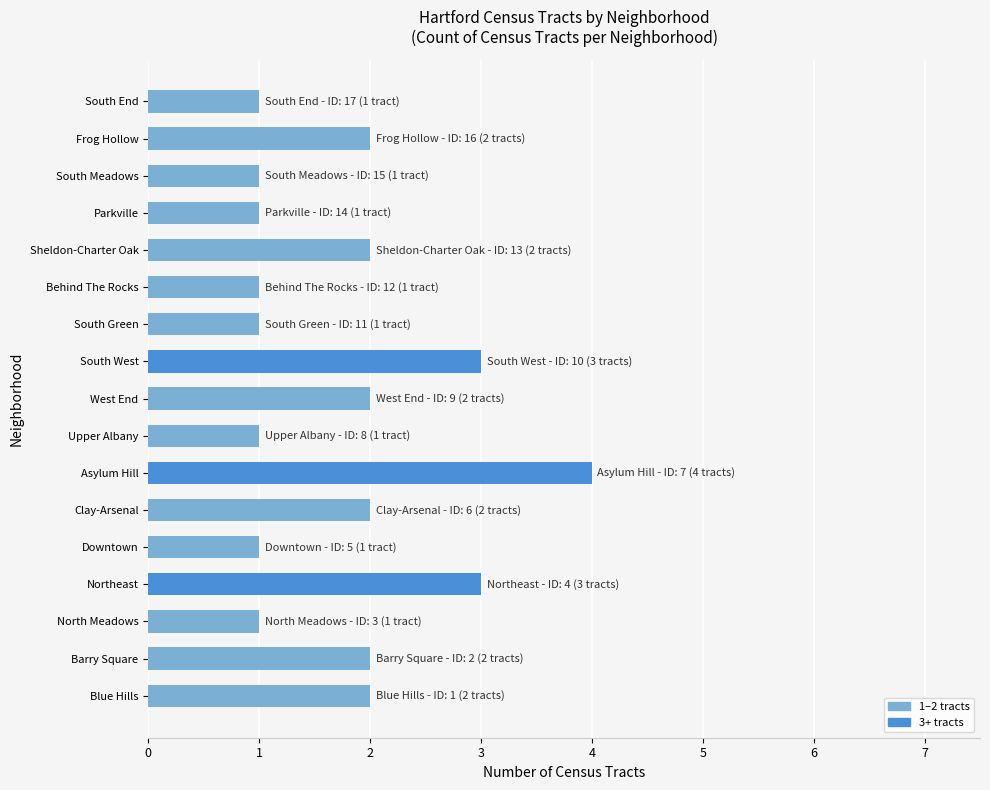

At which category does the chart reach its peak across all series?

Asylum Hill